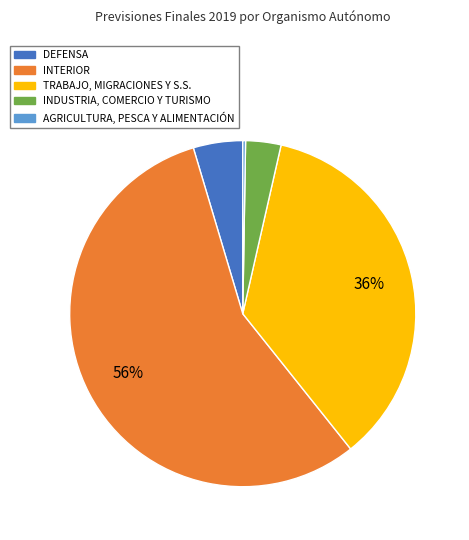

What percentage is the INDUSTRIA, COMERCIO Y TURISMO slice, to the nearest percent?

3%